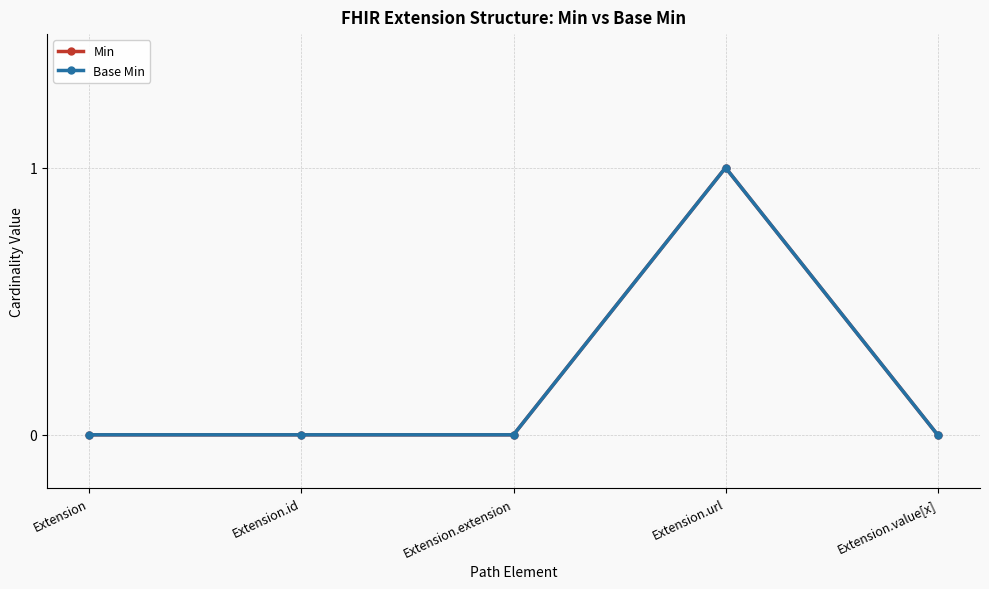

Reading left to right, list all the values displayed in this chart.

Min: 0	0	0	1	0
Base Min: 0	0	0	1	0